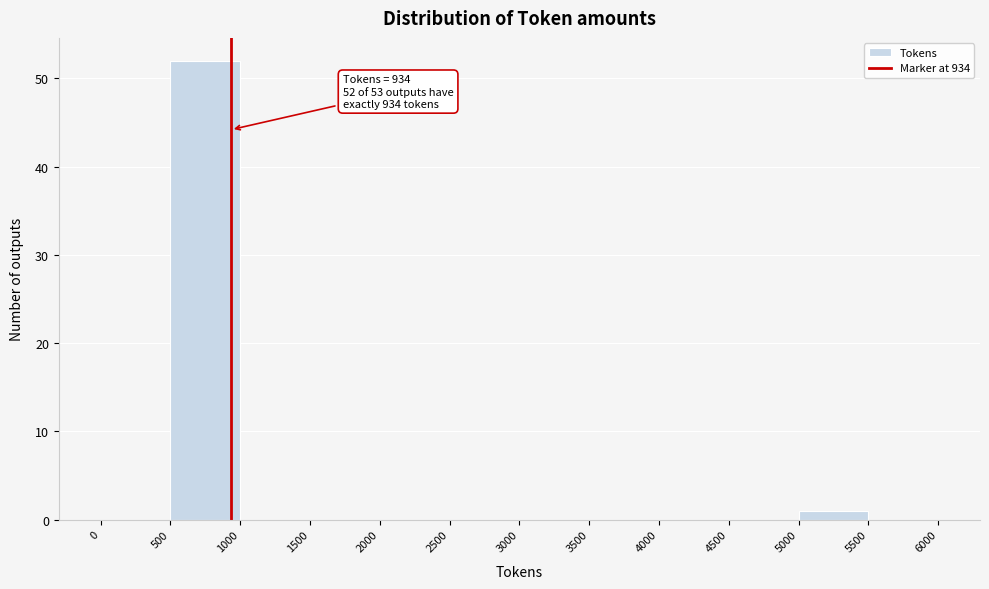

Which range on the x-axis has the tallest bar?

500 to 1000